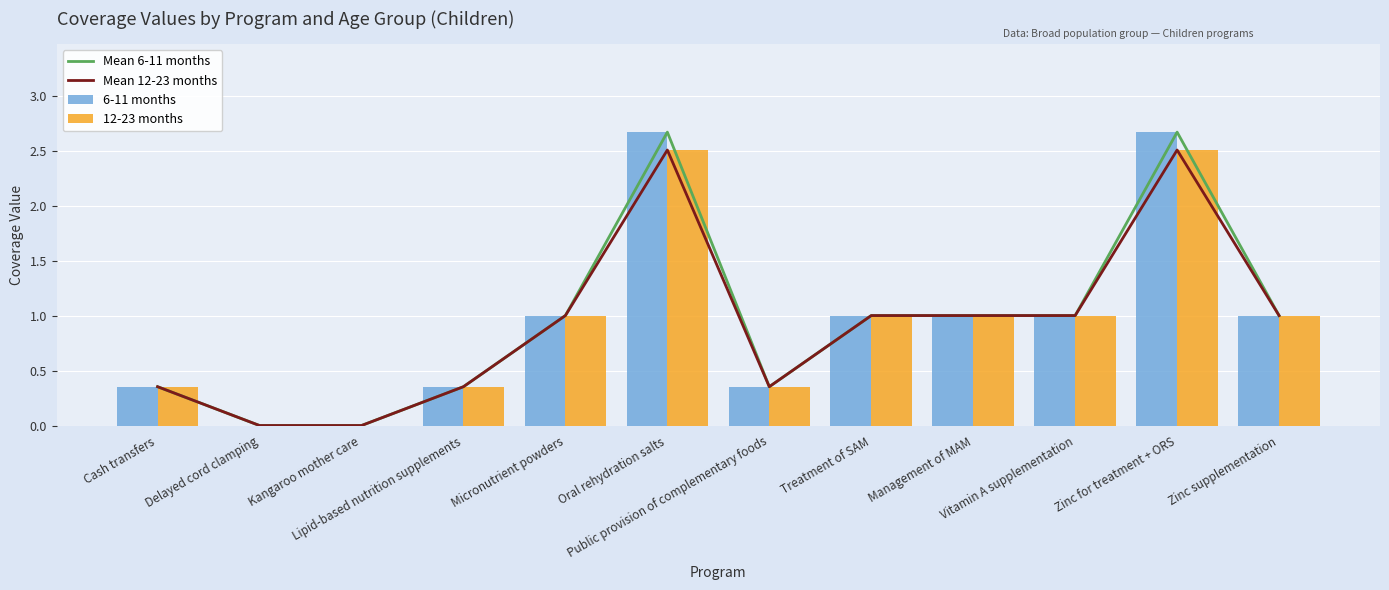

What is the approximate value of Mean 6-11 months at Oral rehydration salts?

2.7